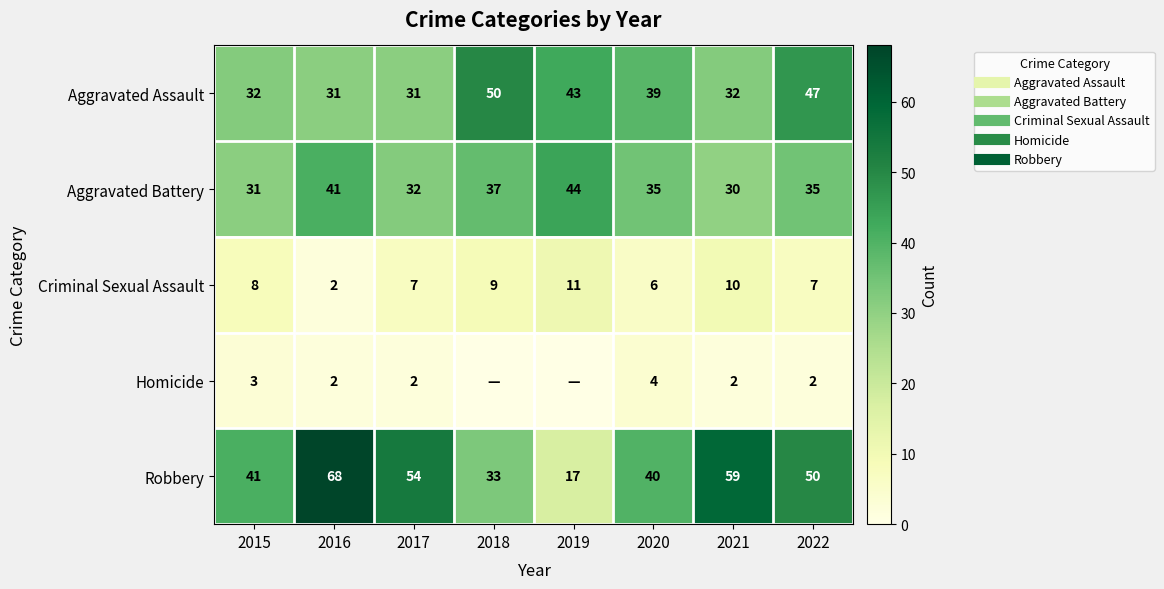

Which series has the largest total across all categories?

Robbery